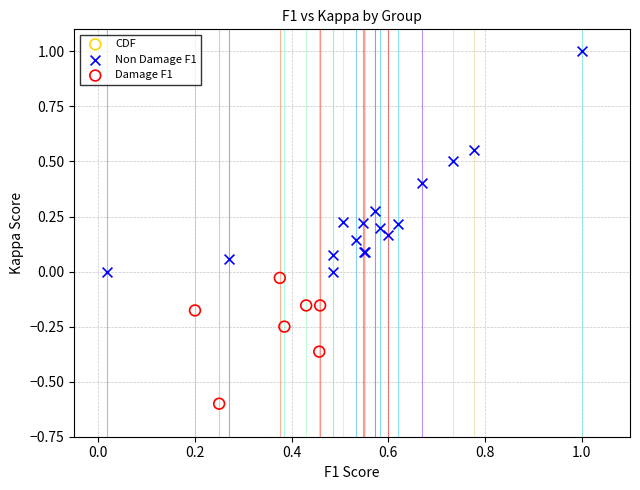

Which series contains the highest Y value?

Non Damage F1